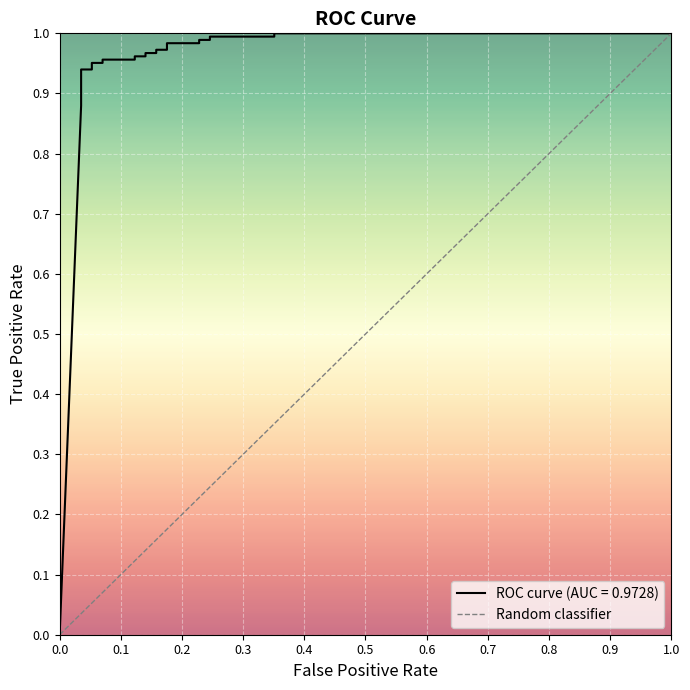

Reading left to right, what are all the values shown in this chart?

0.0	0.9	0.9	0.9	0.9	0.9	1.0	1.0	1.0	1.0	1.0	1.0	1.0	1.0	1.0	1.0	1.0	1.0	1.0	1.0	1.0	1.0	1.0	1.0